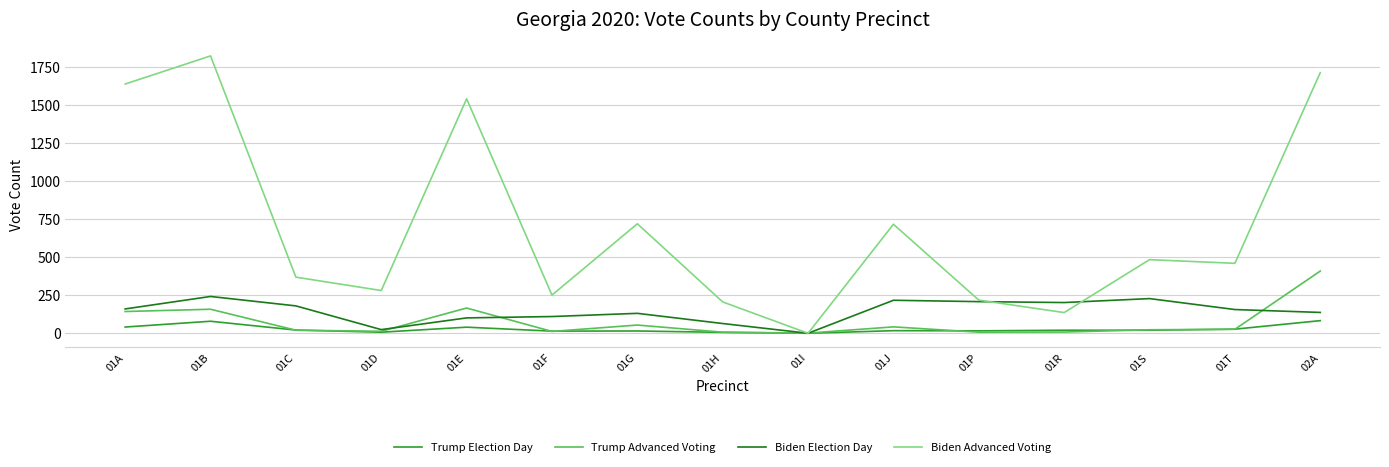

Which series has the widest spread of values?

Biden Advanced Voting